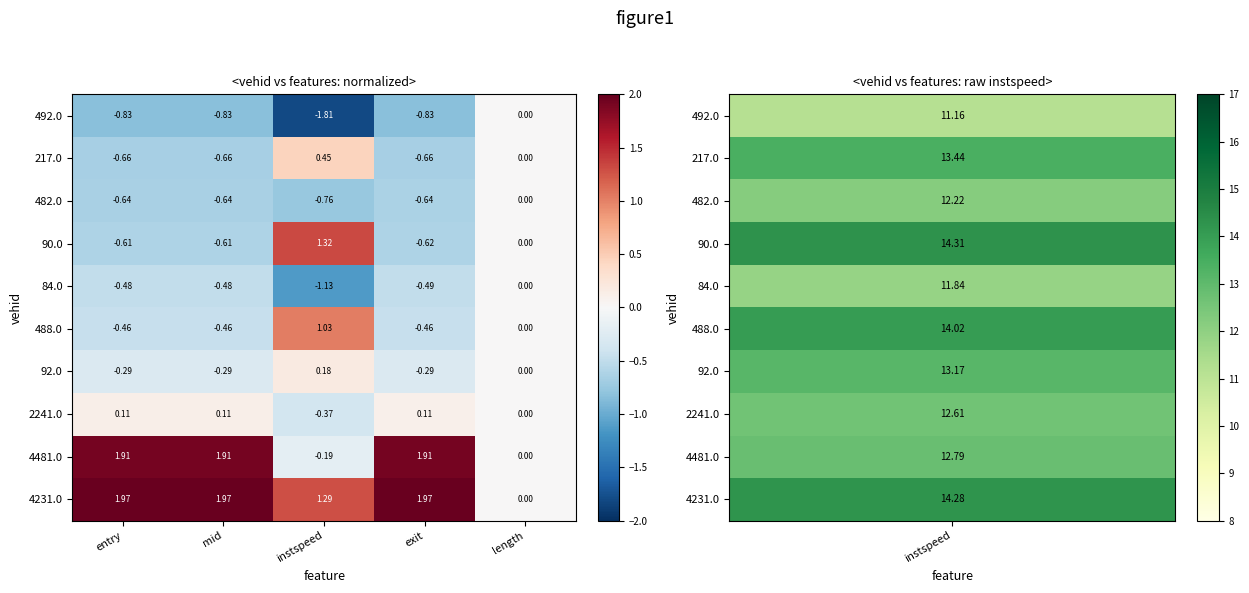

Where is 90.0 nearest to the value 0?

length